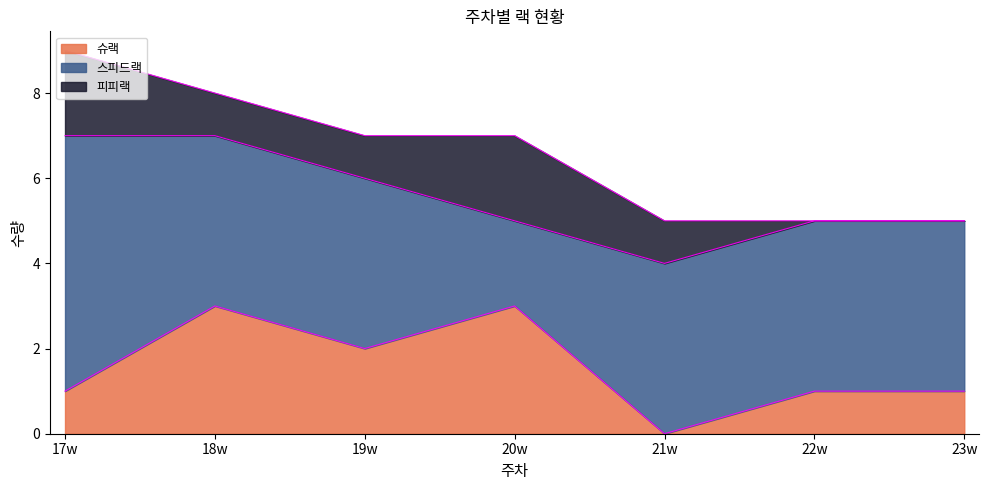

In 스피드랙, how many points are lower than both neighbors (excluding endpoints)?

1